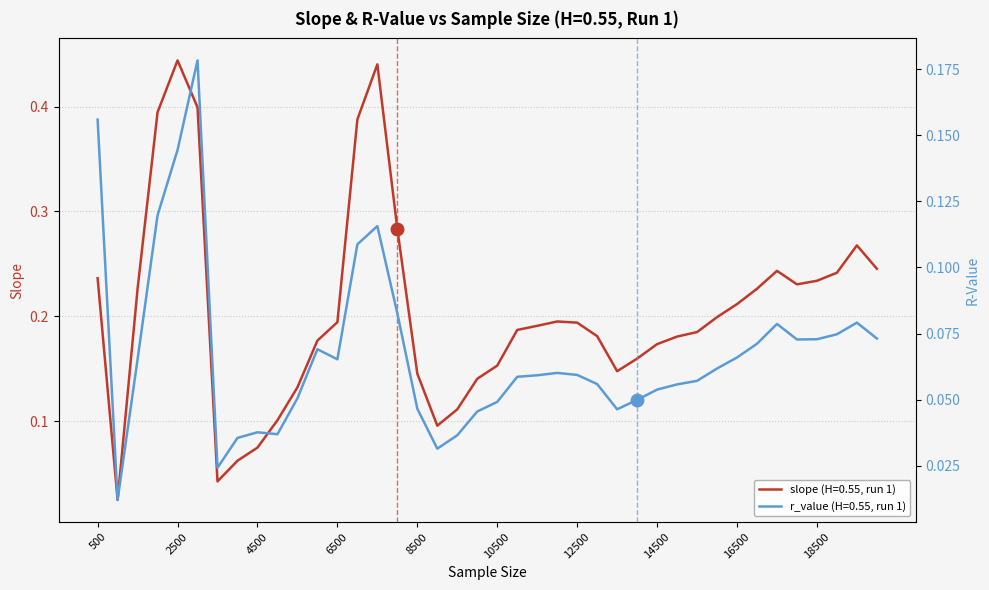

At 15000, list the series in order from largest to smallest.

slope, r_value